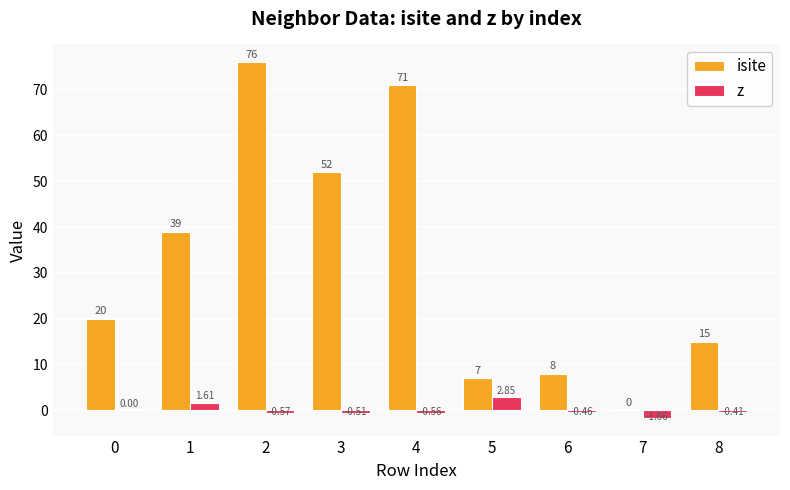

Is it true that isite equals 19.7 at 1?

False